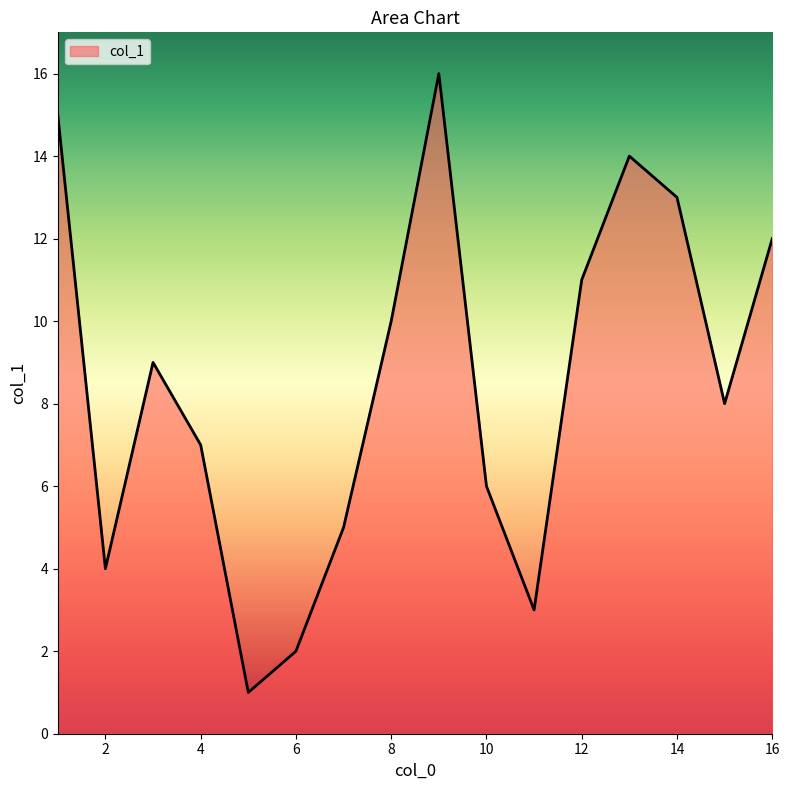

What is the difference between the maximum and minimum values?

15